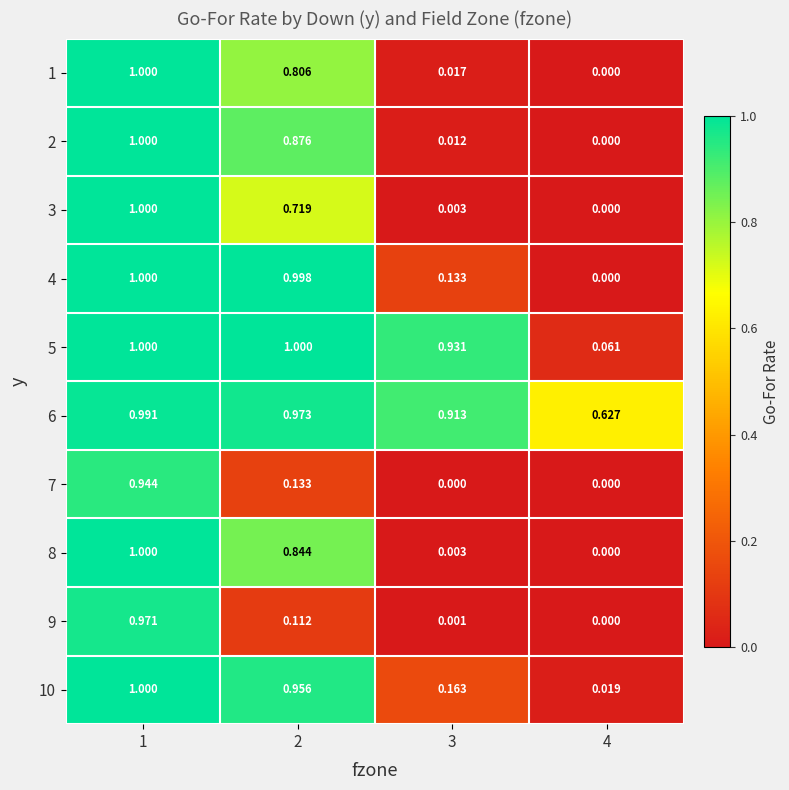

How many series are shown in this chart?

10